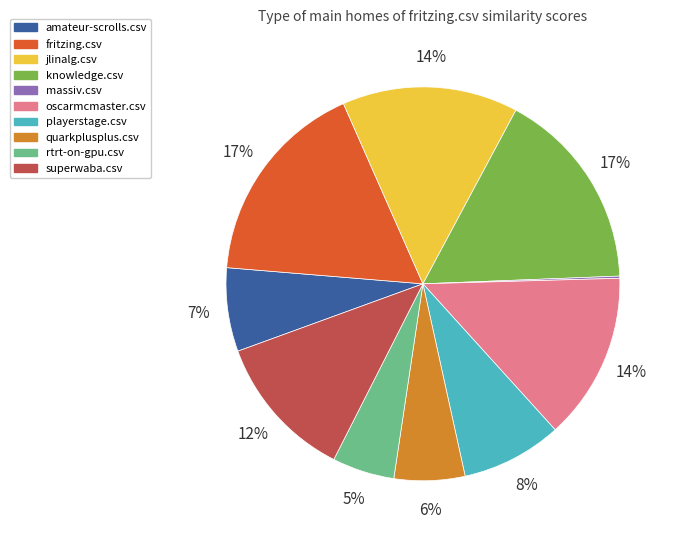

Do rtrt-on-gpu.csv and amateur-scrolls.csv together represent more than half of the pie?

No